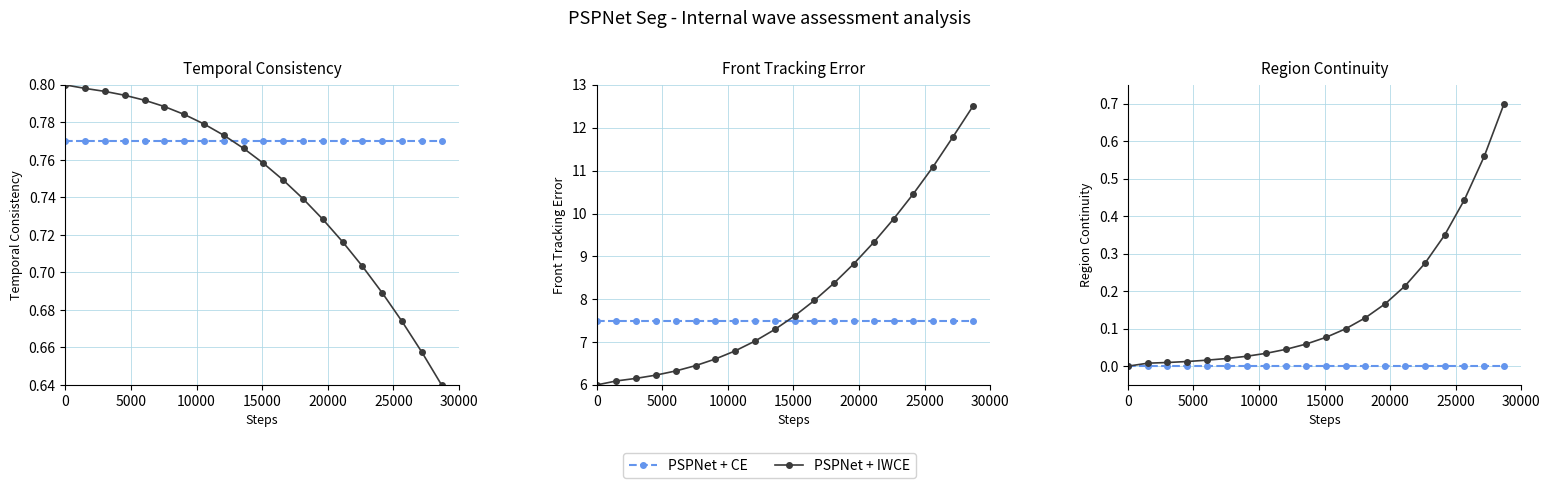

Is this an area chart (filled region under the line)?

No